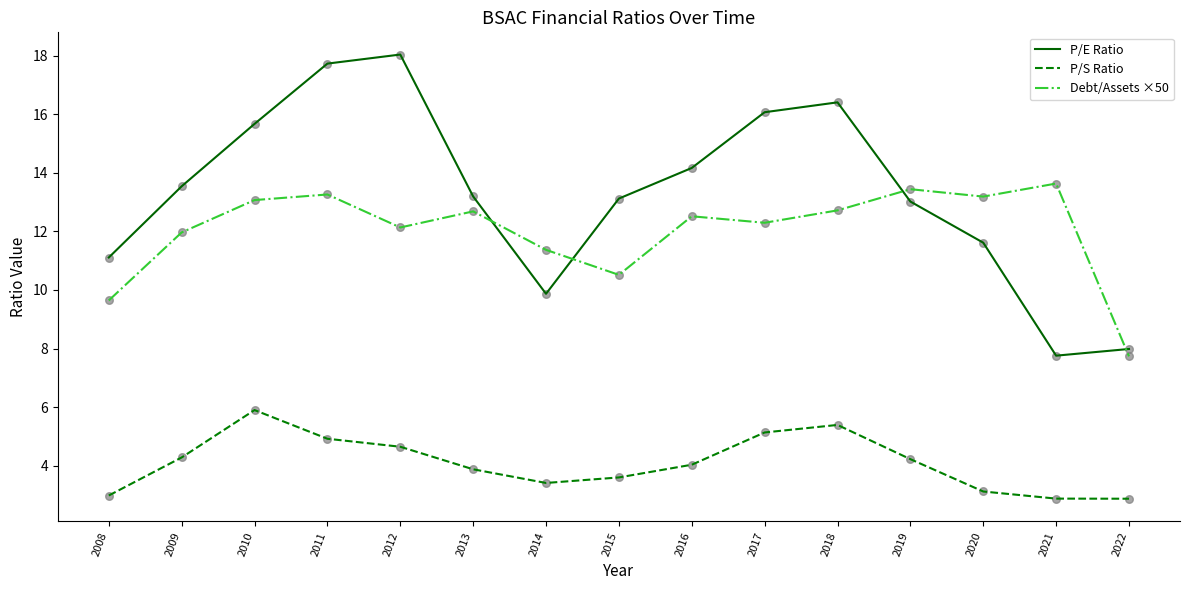

What are all the series names shown in the legend?

P/E Ratio, P/S Ratio, Debt/Assets ×50